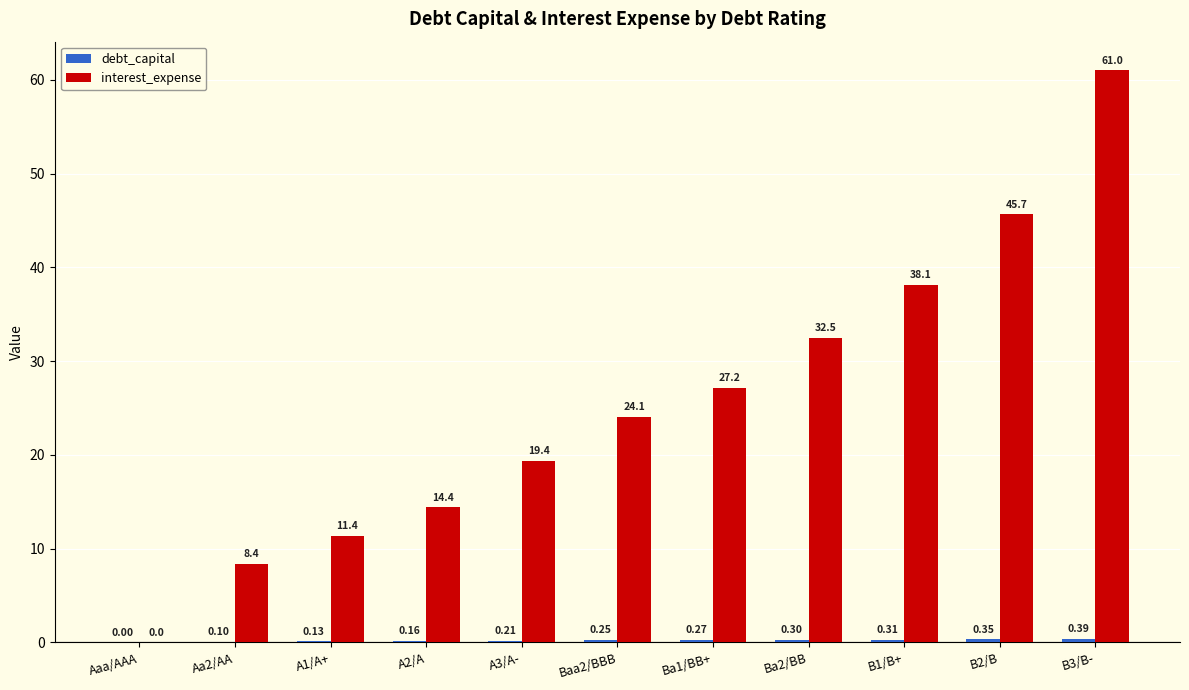

At which category is the sum across all series the highest?

B3/B-